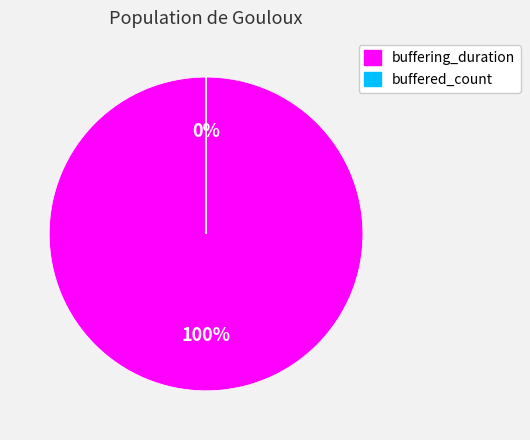

What is the smallest slice in the pie chart?

buffered_count